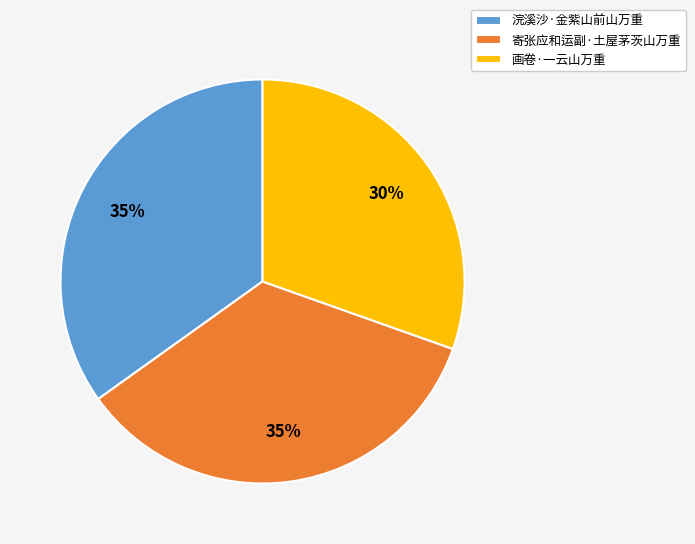

What is the ratio of the value at 寄张应和运副·土屋茅茨山万重 to the value at 浣溪沙·金紫山前山万重?

1.0